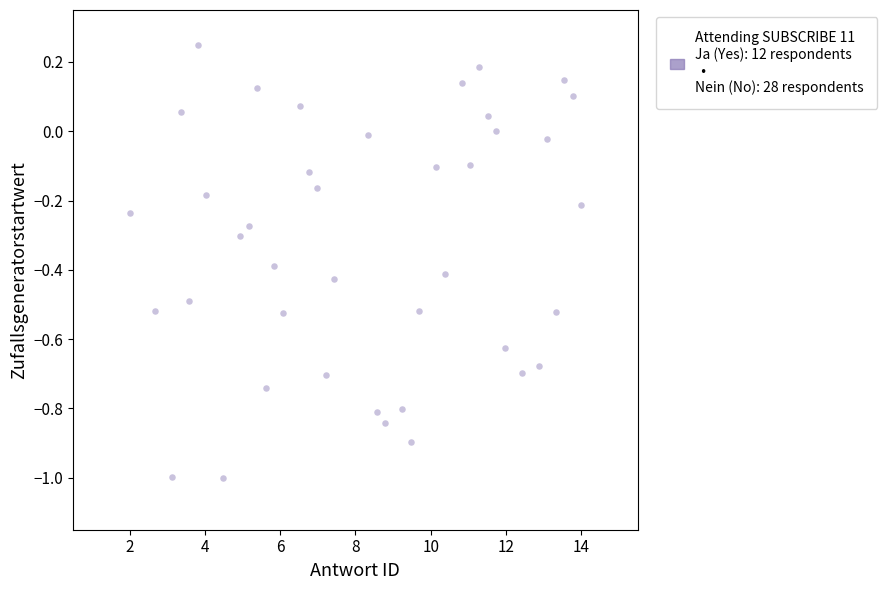

What is the range of X values (max minus min)?

12.0